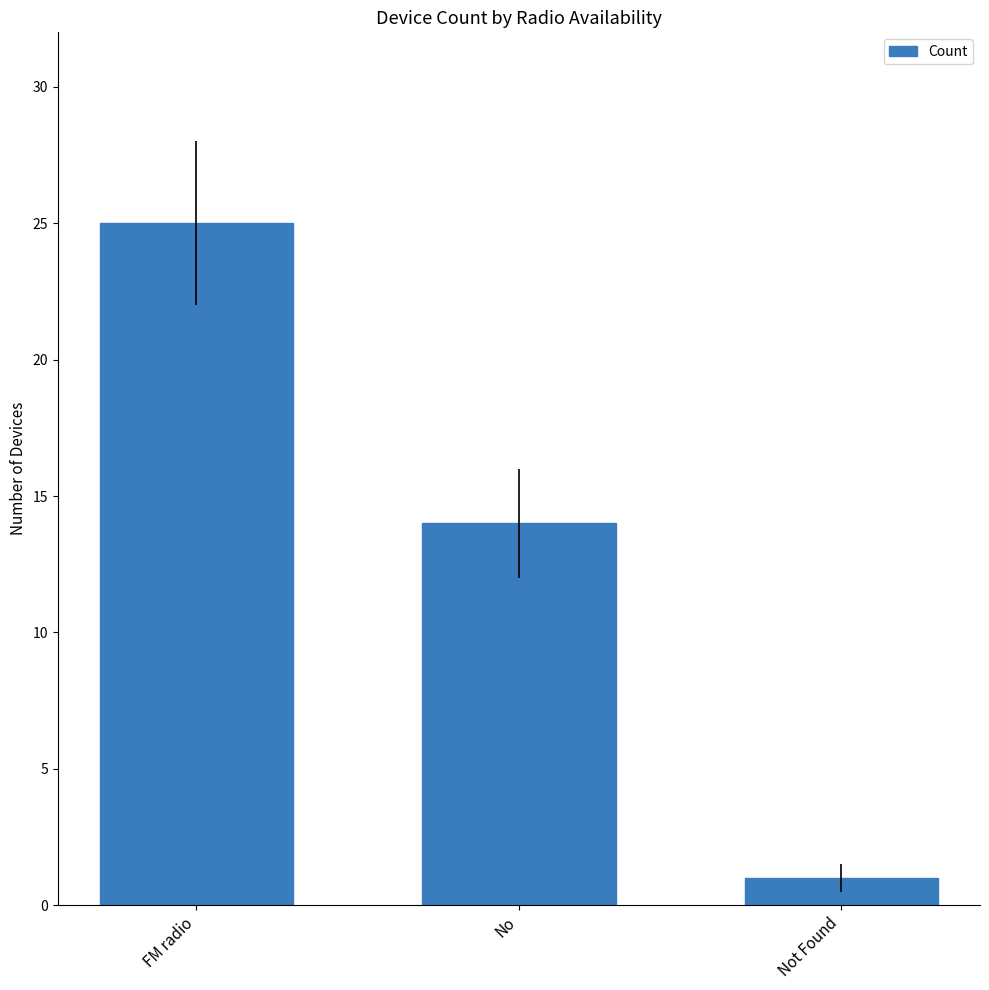

What is the approximate value at FM radio, to the nearest 5?

25